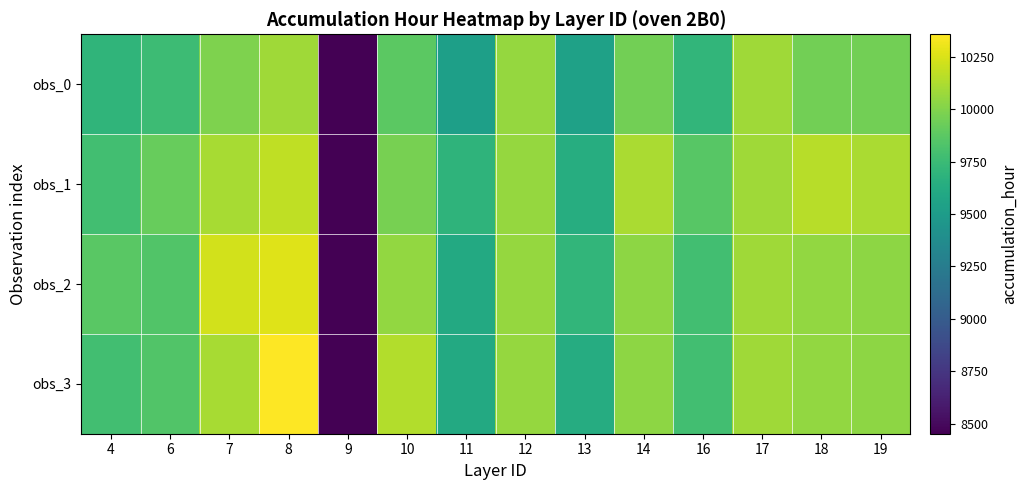

What is the total value across all series at 6?

39348.5